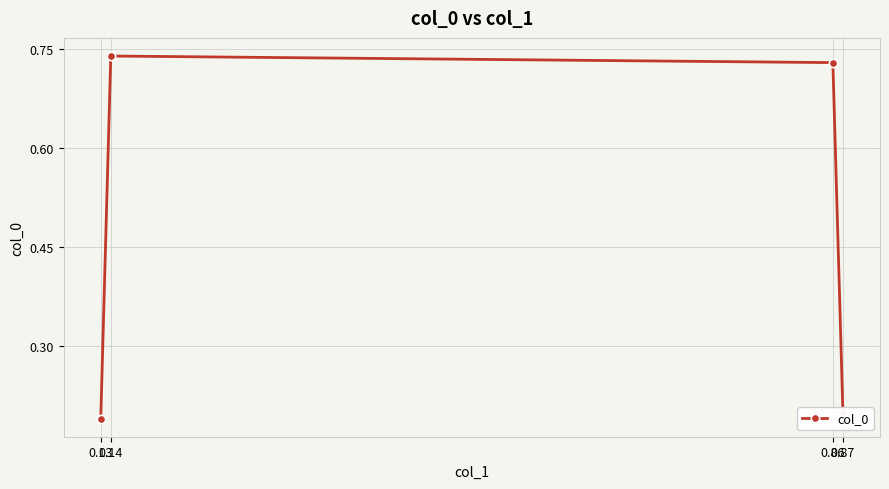

How many points are higher than both their immediate neighbors (excluding endpoints)?

1